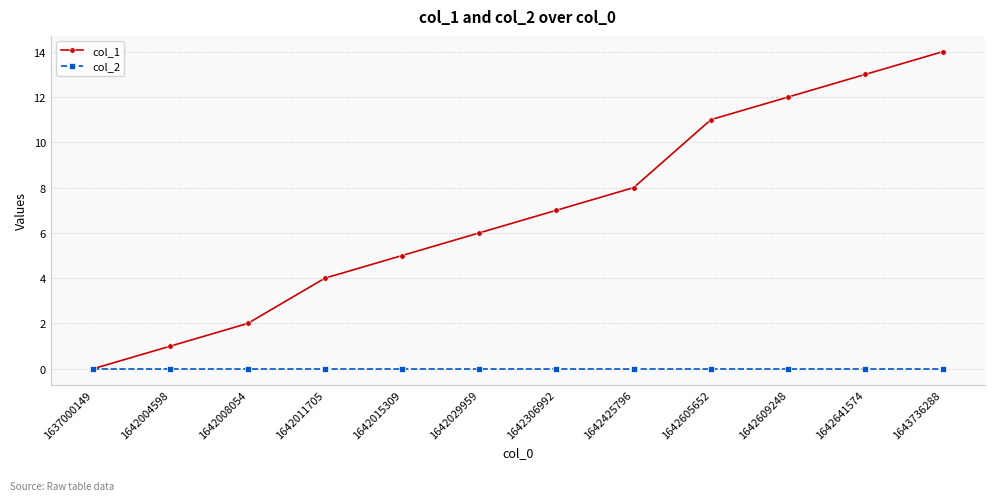

Reading left to right, list all the values displayed in this chart.

col_1: 1637000149=0	1642004598=1	1642008054=2	1642011705=4	1642015309=5	1642029959=6	1642306992=7	1642425796=8	1642605652=11	1642609248=12	1642641574=13	1643736288=14
col_2: 1637000149=0	1642004598=0	1642008054=0	1642011705=0	1642015309=0	1642029959=0	1642306992=0	1642425796=0	1642605652=0	1642609248=0	1642641574=0	1643736288=0